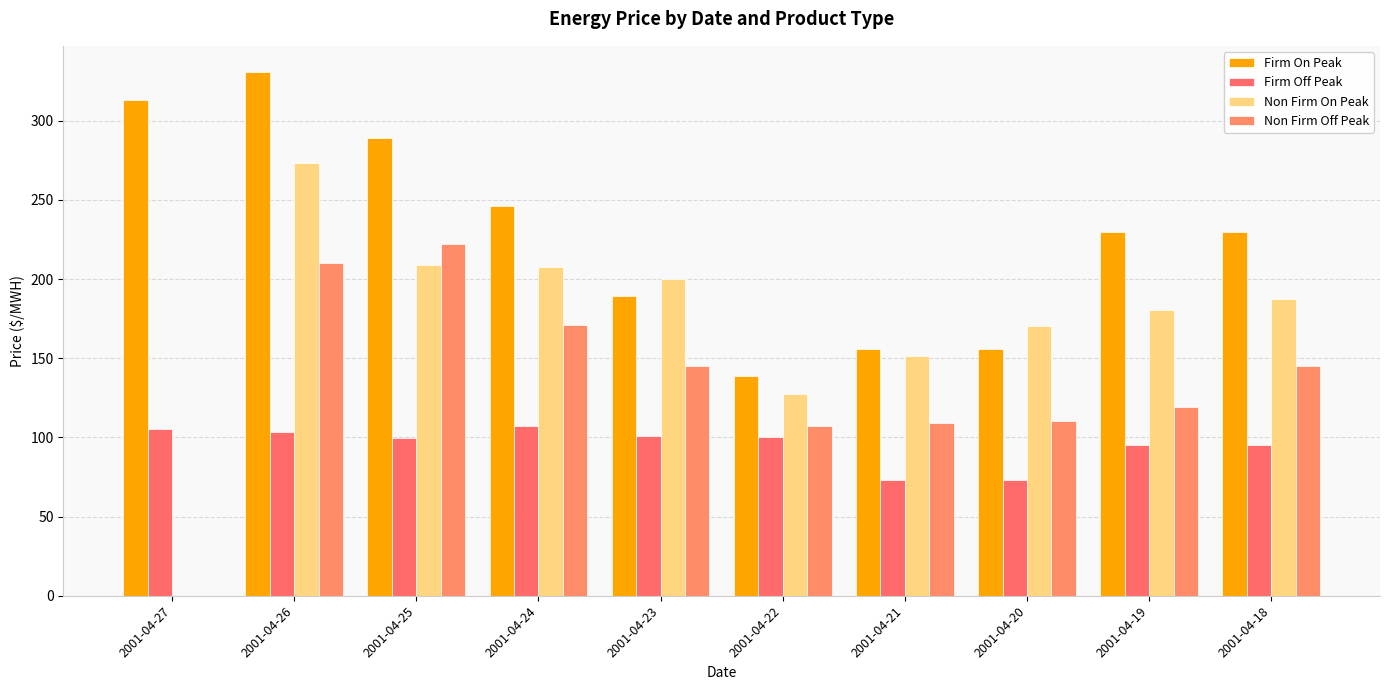

Which series has the widest spread of values?

Non Firm On Peak